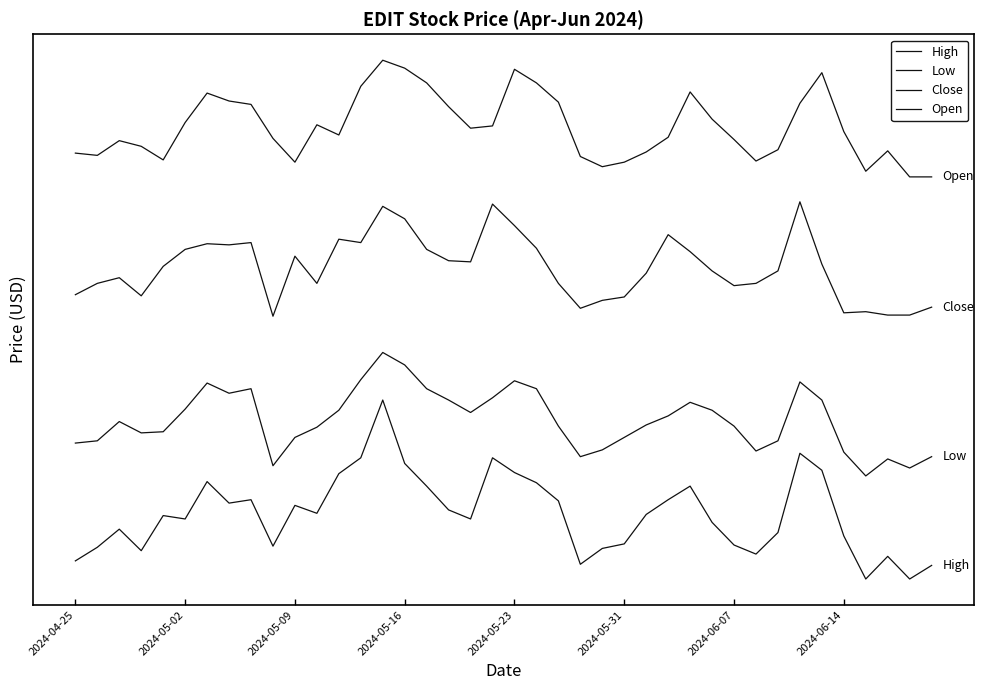

Does the chart display data point markers on the line(s)?

No